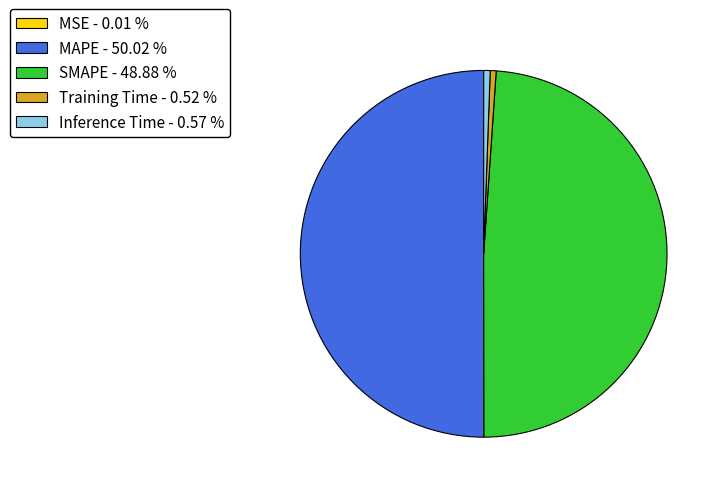

Is Training Time the majority of the pie?

No